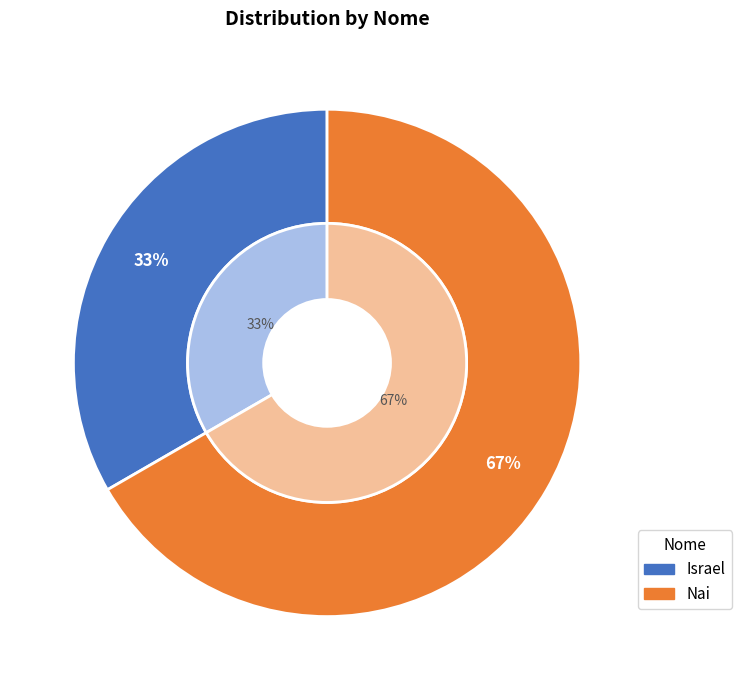

To the nearest percent, what is the average slice percentage?

50%